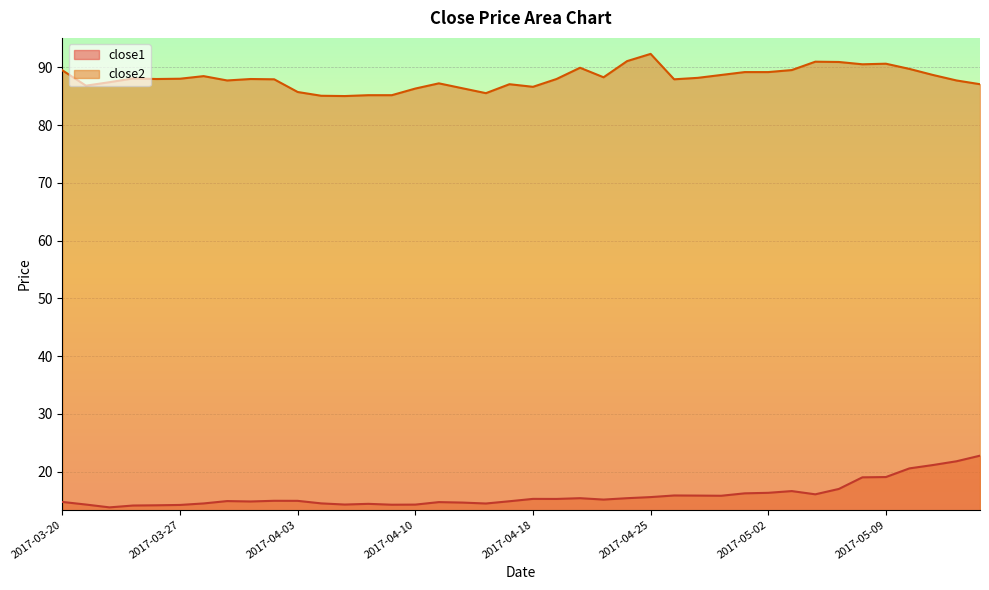

Where is the first local maximum for close1?

2017-03-29